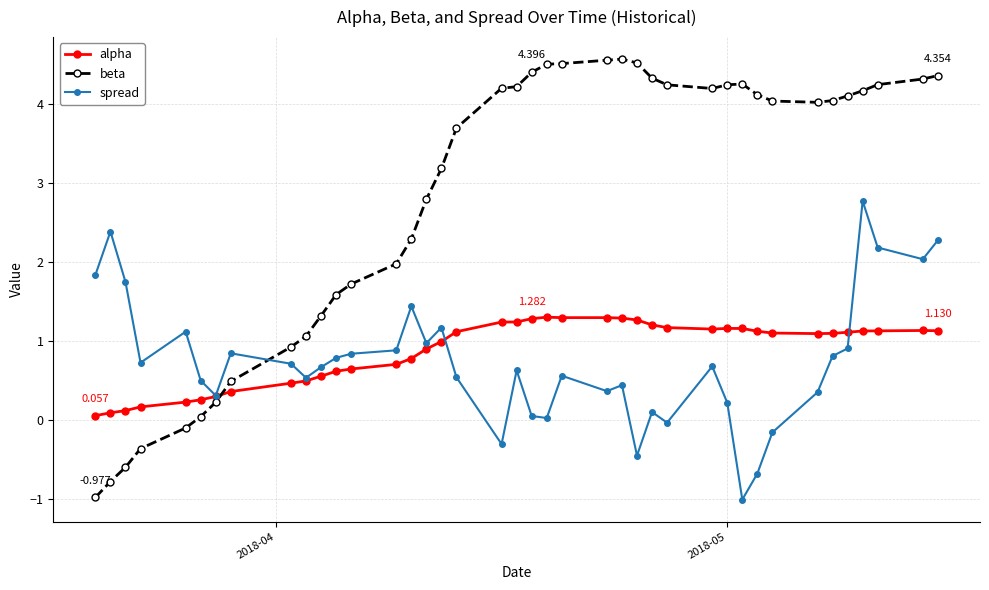

True or false: alpha and beta intersect in this chart.

True